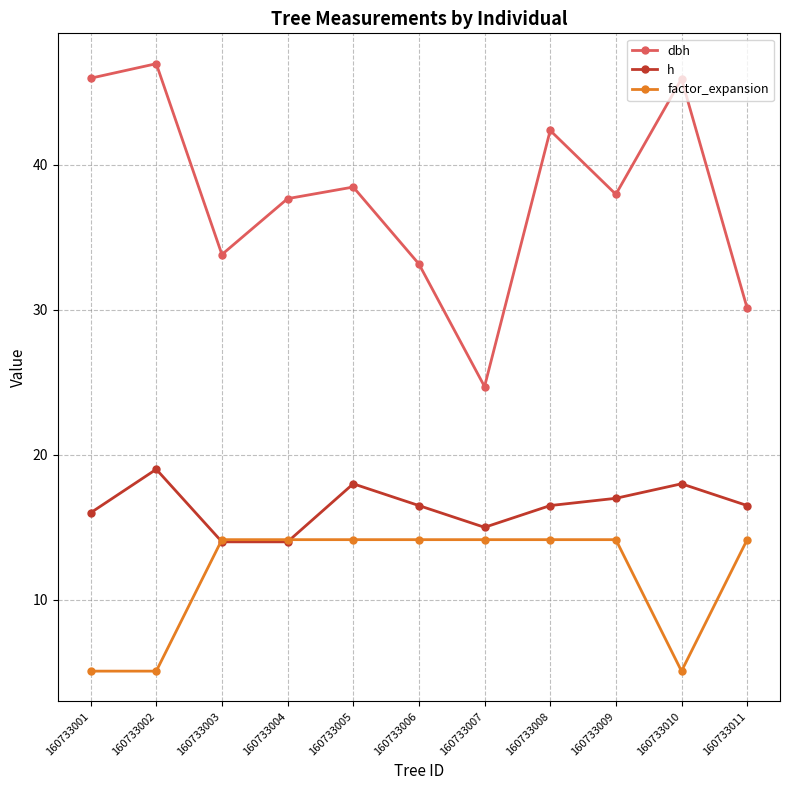

At 160733002, list the series in order from smallest to largest.

factor_expansion, h, dbh